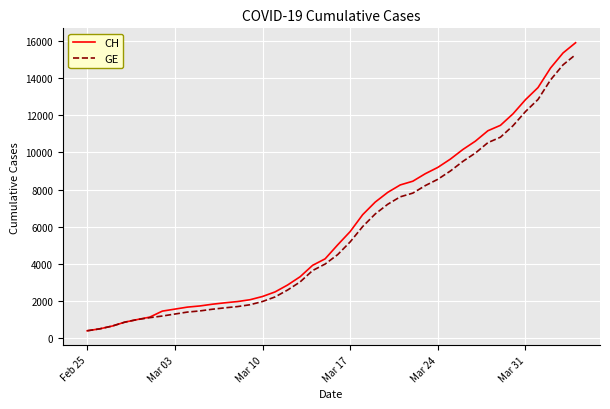

What is the smallest value displayed?

375